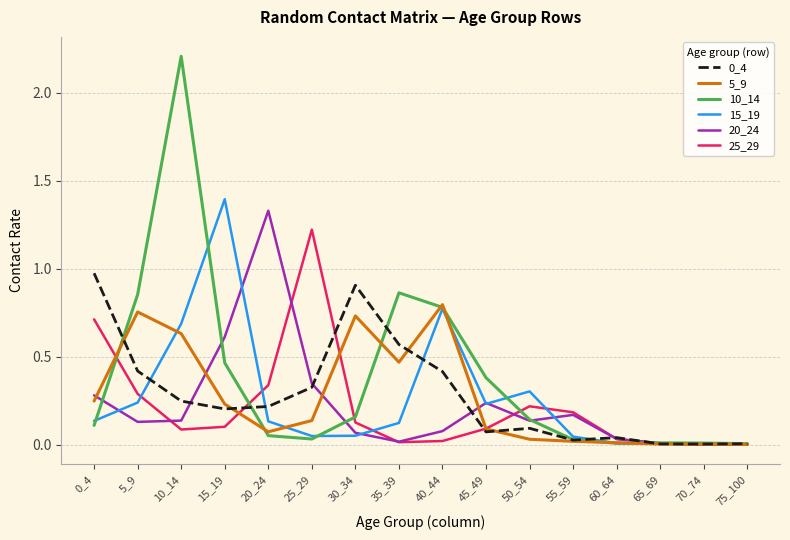

At which category is the sum across all series the highest?

10_14